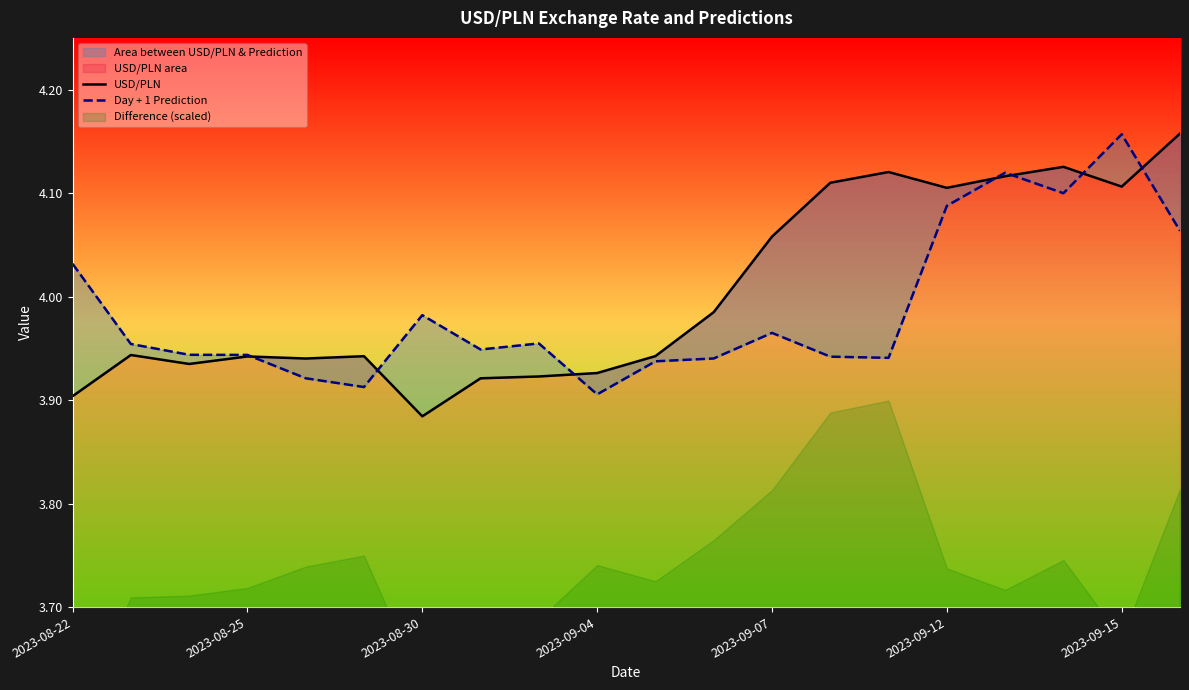

True or false: USD/PLN has more than 0 interior local peaks.

True